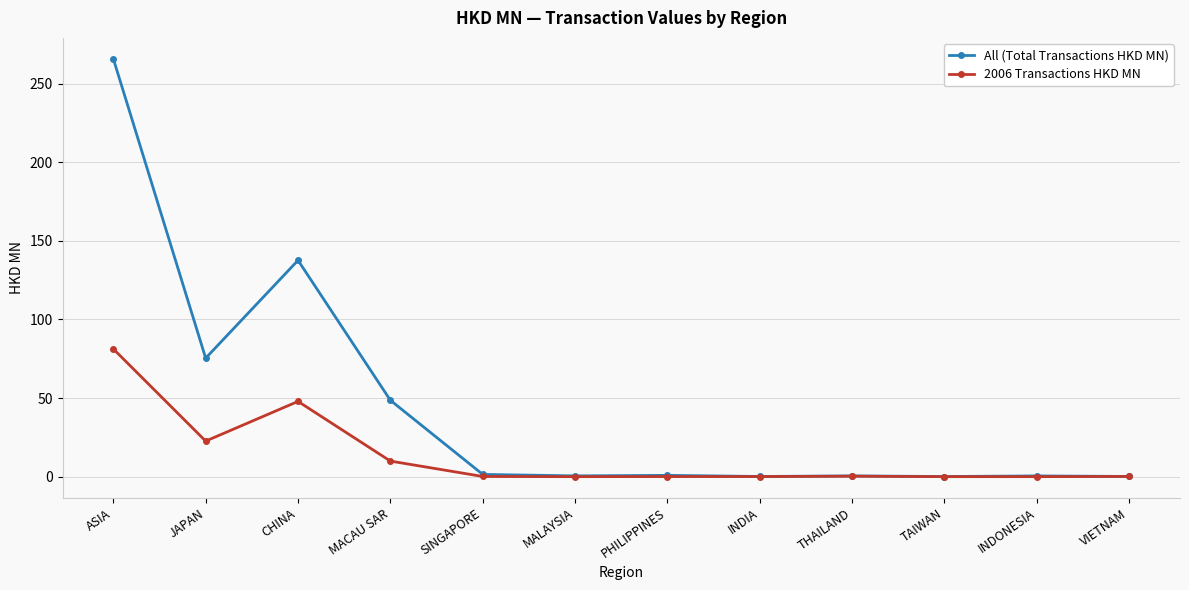

Count the number of categories in the chart.

12